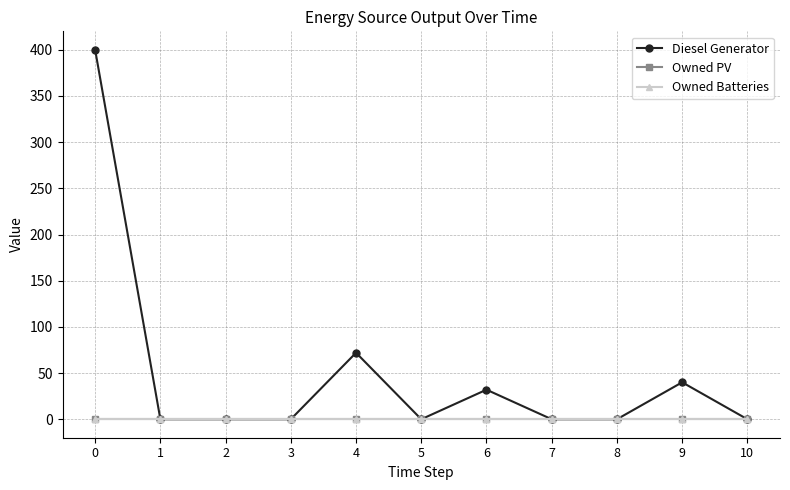

Is this an area chart (filled region under the line)?

No